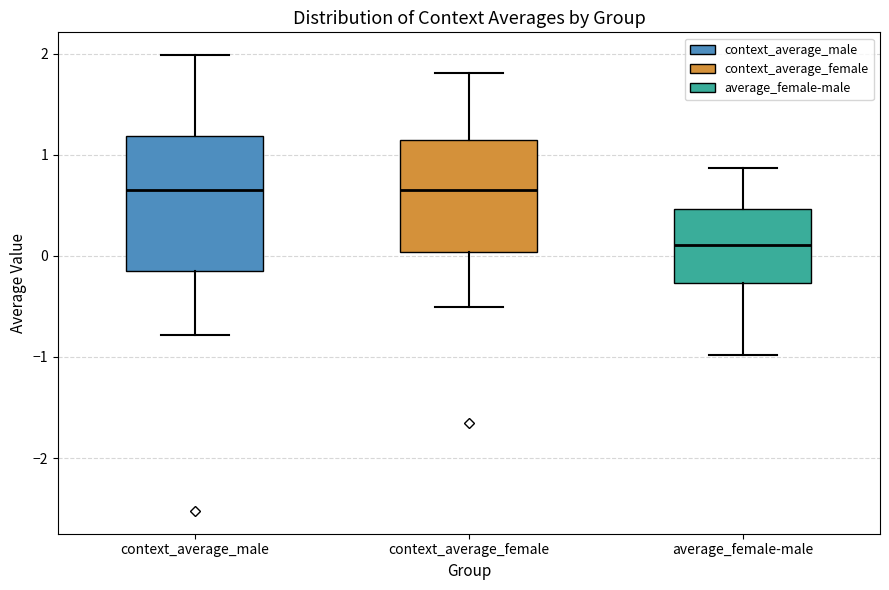

Reading left to right, transcribe this box plot: for each box, give where its median line is, the range the box spans, and where its two whiskers end, as read against the y-axis. The values are not printed on the chart, so give them approximately, as read against the axis.

context_average_male: median 0.7, box -0.2 to 1.2, whiskers -0.8 to 2.0
context_average_female: median 0.7, box 0.0 to 1.1, whiskers -0.5 to 1.8
average_female-male: median 0.1, box -0.3 to 0.5, whiskers -1.0 to 0.9